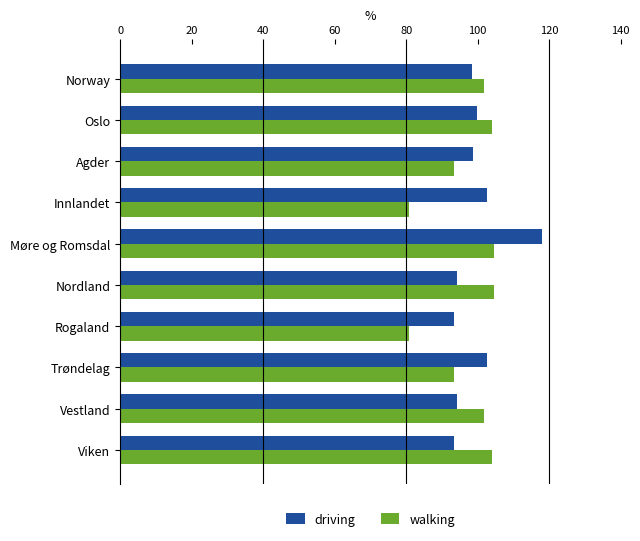

How many series are shown in this chart?

2